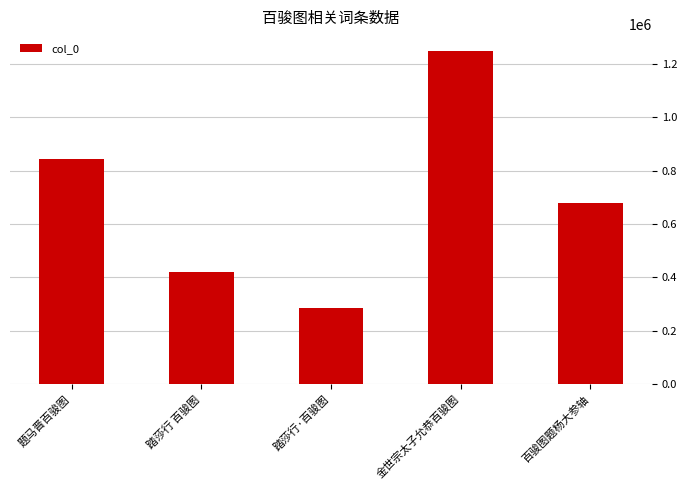

What is the ratio of the value at 金世宗太子允恭百骏图 to the value at 百骏图题杨大参轴?

1.8